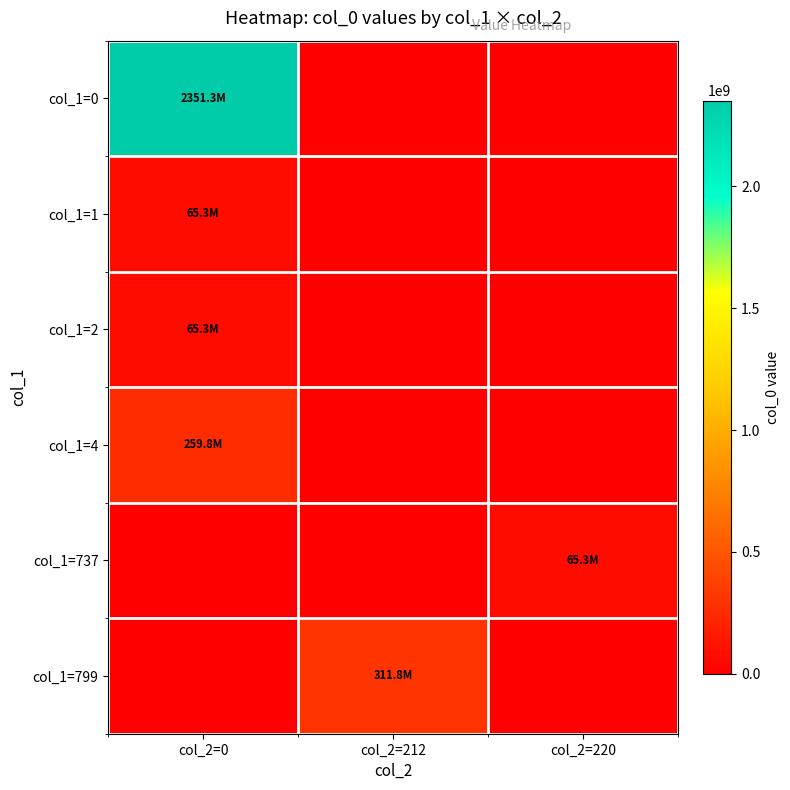

Count the number of categories in the chart.

3